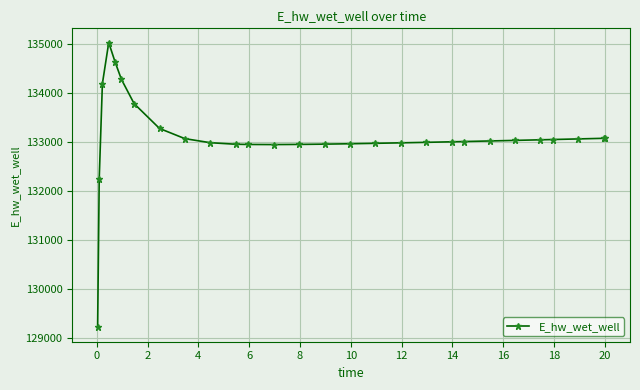

What is the maximum value shown in the chart?

135032.5